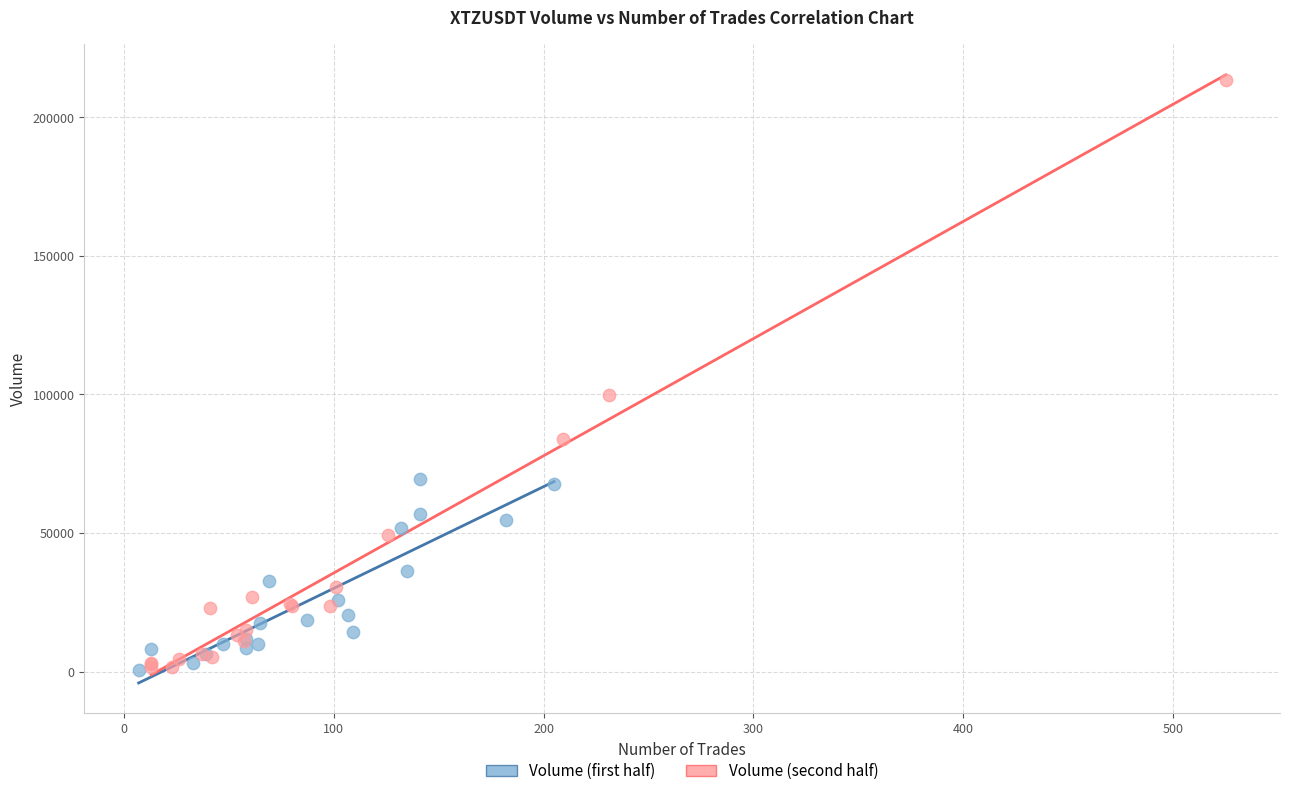

What are all the series names shown in the legend?

Volume (first half), Volume (second half)